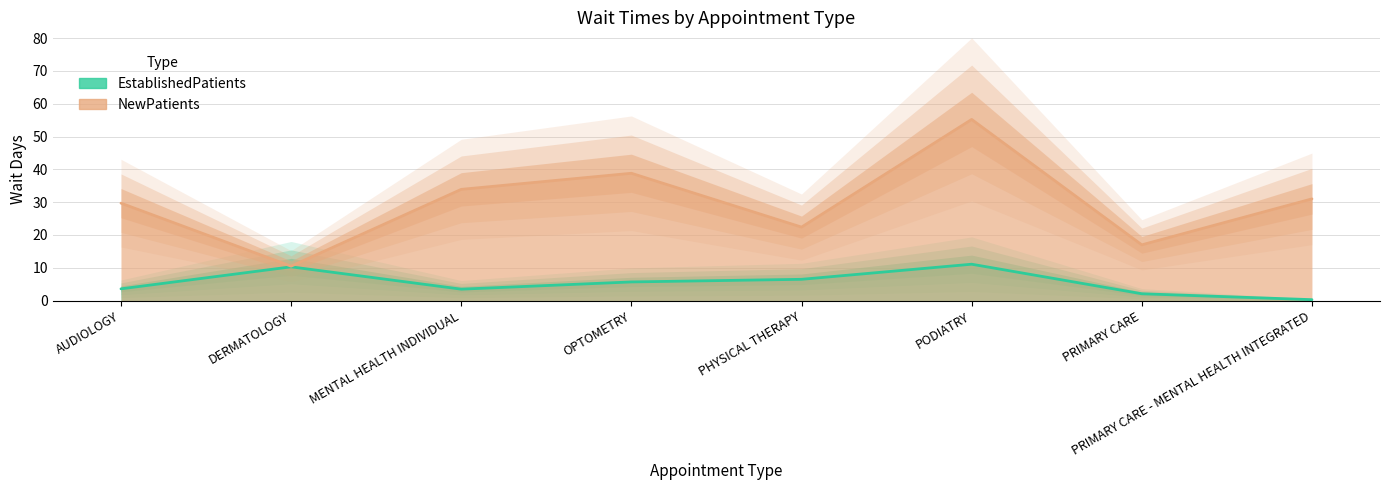

What are all the series names shown in the legend?

EstablishedPatients, NewPatients